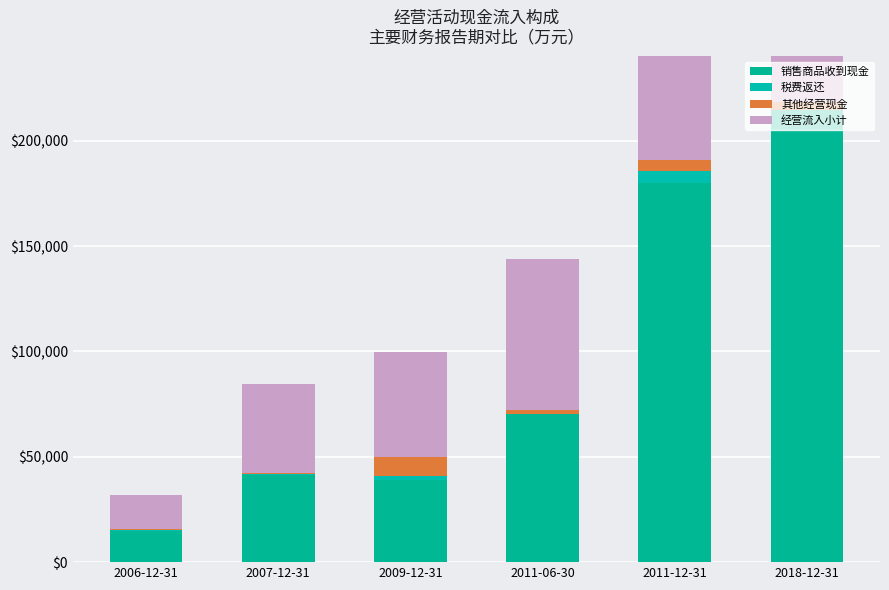

What is the sum of the 其他经营现金 values at 2006-12-31 and 2009-12-31?

9461